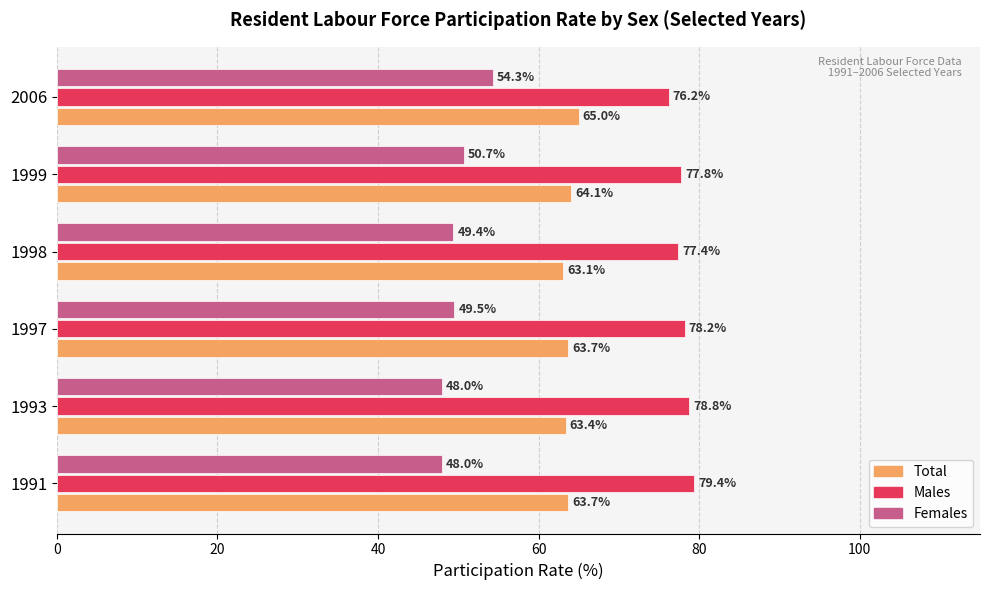

What is the sum of all Total values?

383.0